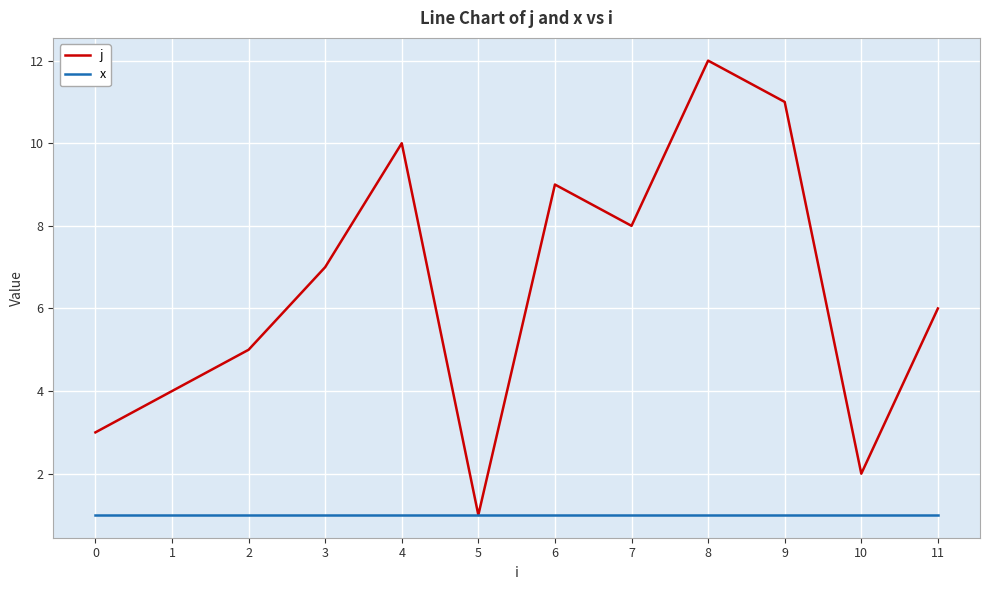

Reading left to right, what are all the values shown in this chart?

j: 3	4	5	7	10	1	9	8	12	11	2	6
x: 1	1	1	1	1	1	1	1	1	1	1	1